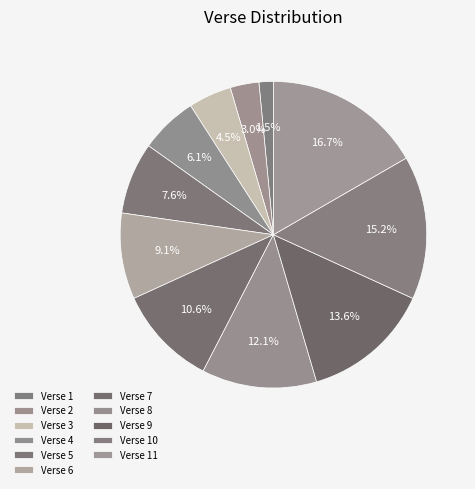

To the nearest percent, what percentage of the pie is Verse 3?

5%